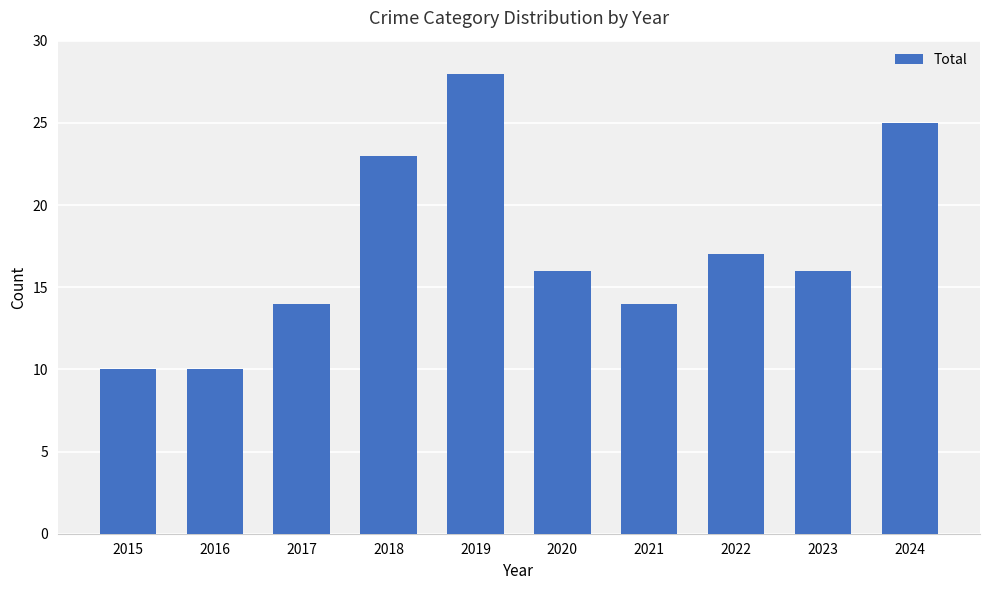

What is the difference between the maximum and minimum values?

18